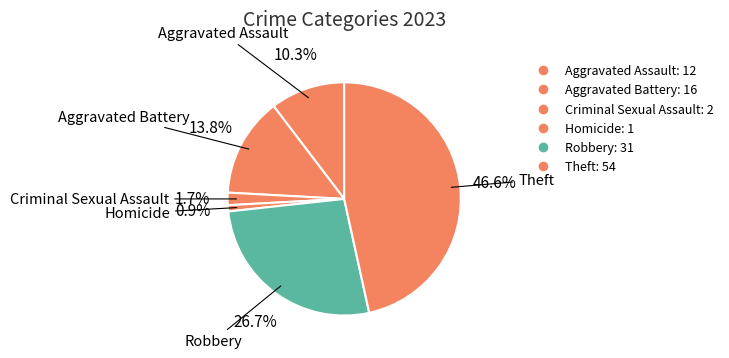

How many segments does this pie chart have?

6